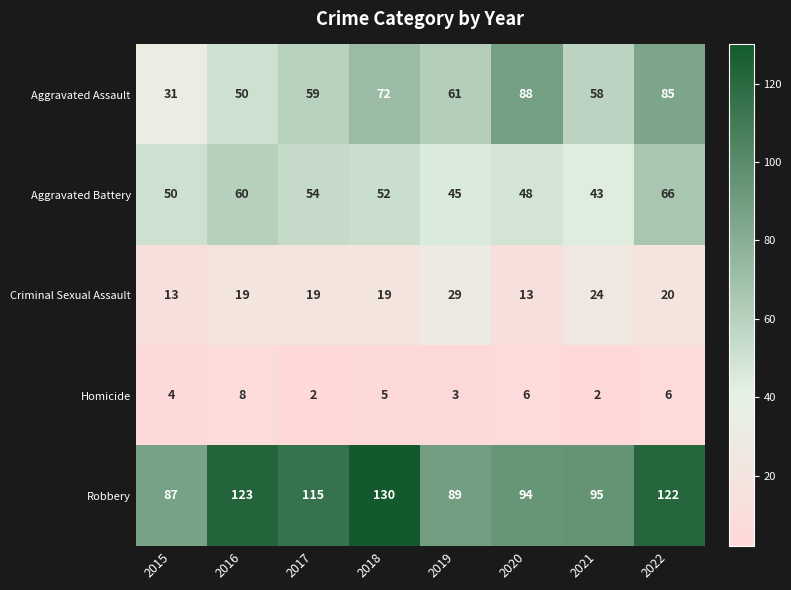

What is the maximum value shown in the chart?

130